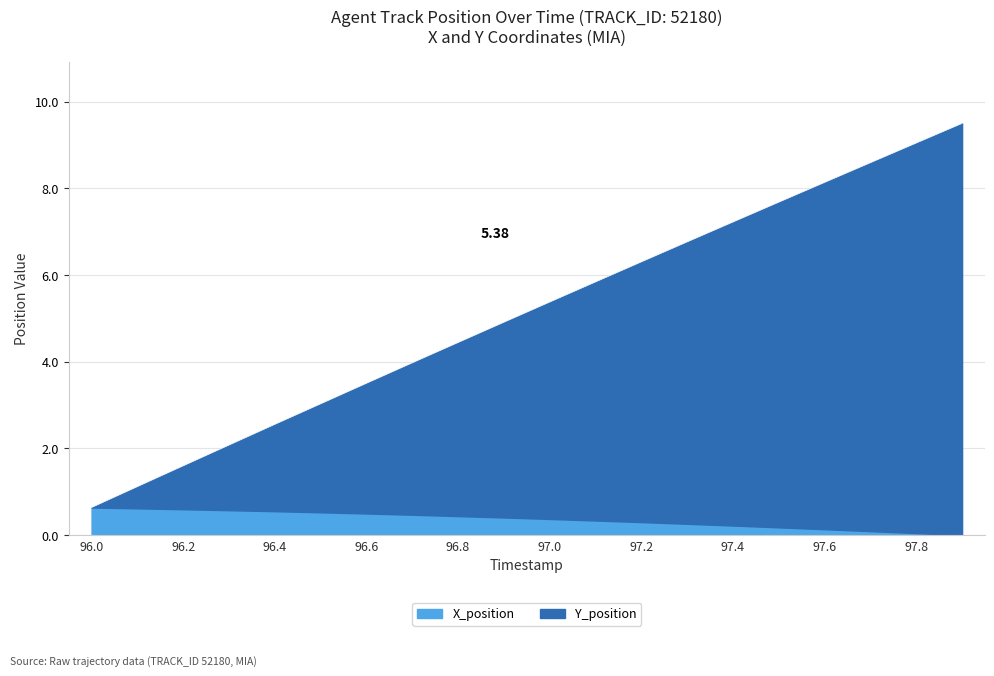

Reading right to left, list all the values displayed in this chart.

9.5	9.0	8.6	8.1	7.7	7.2	6.8	6.3	5.8	5.4	4.9	4.4	4.0	3.5	3.0	2.6	2.1	1.6	1.1	0.6